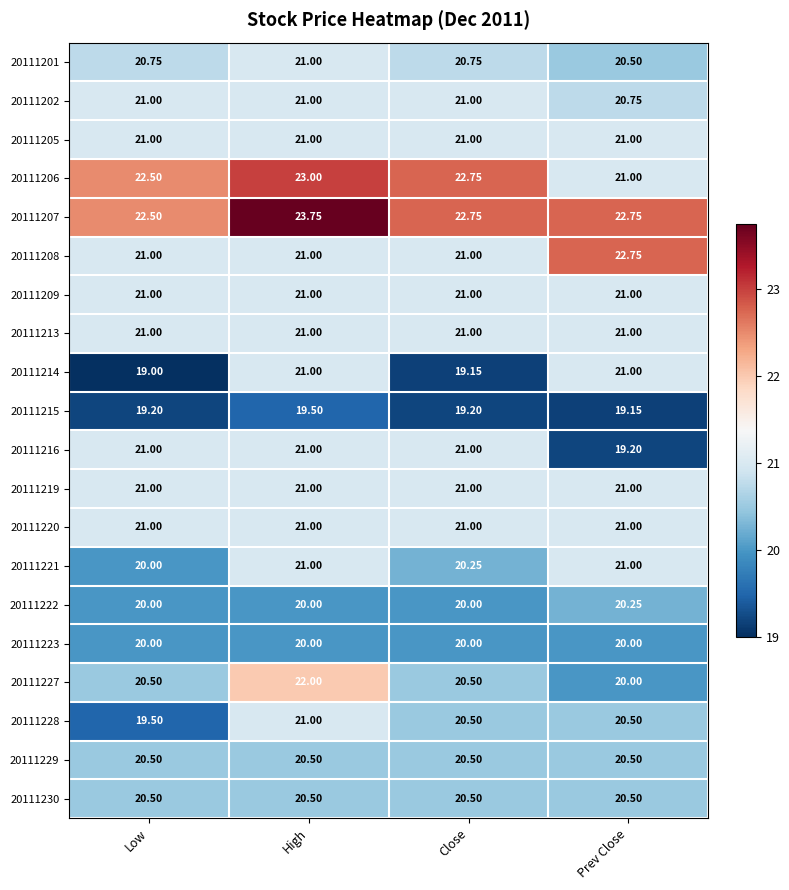

At which category does the chart reach its minimum across all series?

Low